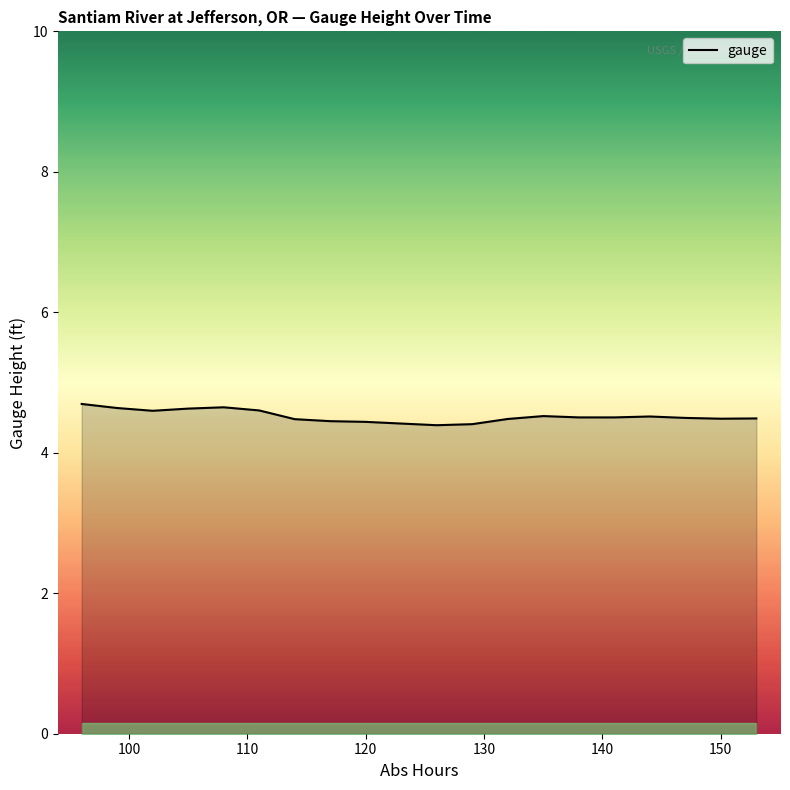

What is the difference between the maximum and second lowest values?

0.3